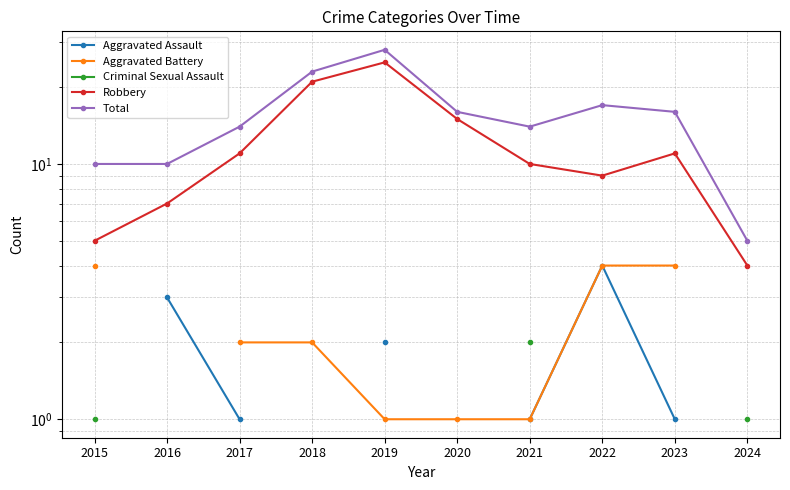

How many lines are shown in the chart?

5